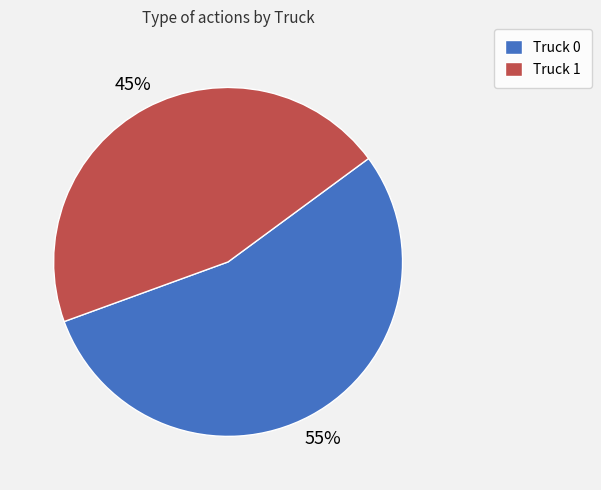

To the nearest percent, what is the combined percentage of Truck 1 and Truck 0?

100%